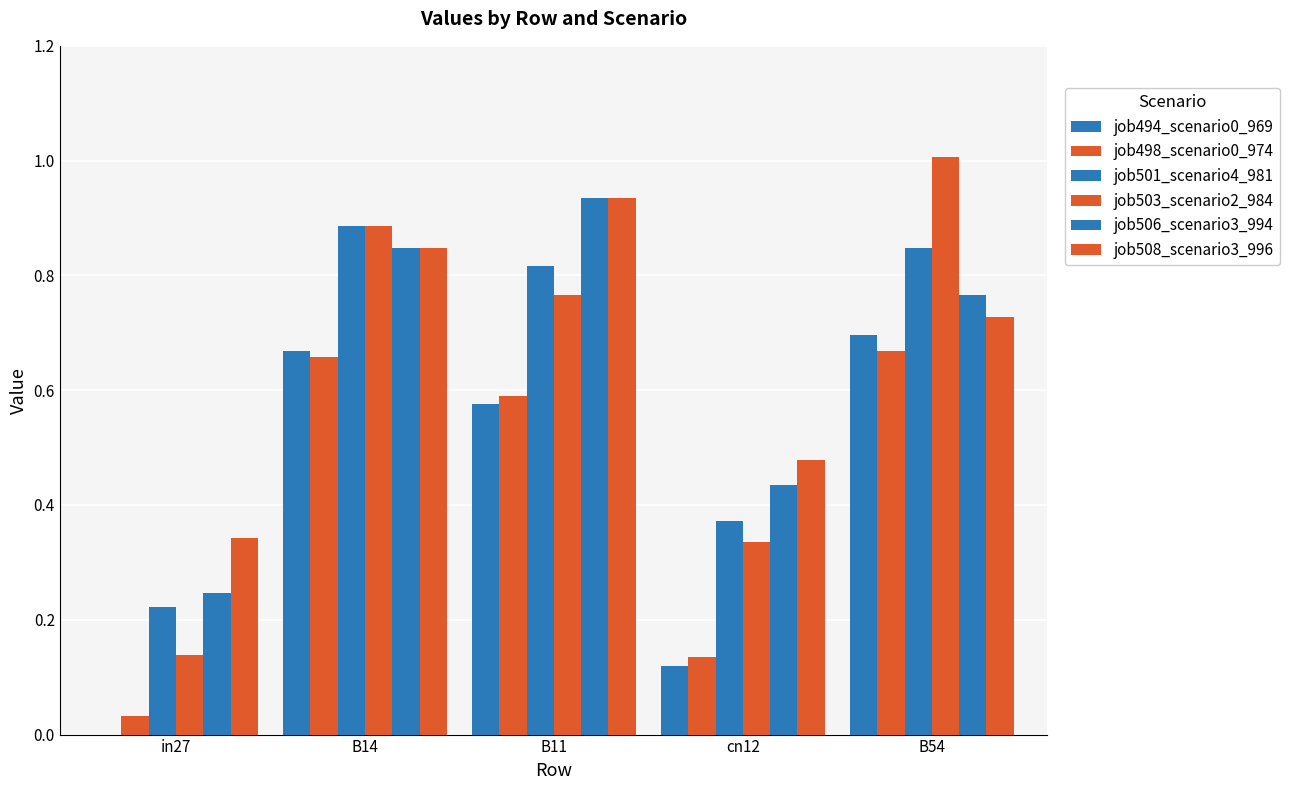

What is the difference between the maximum and minimum values in the job503_scenario2_984 series?

0.9